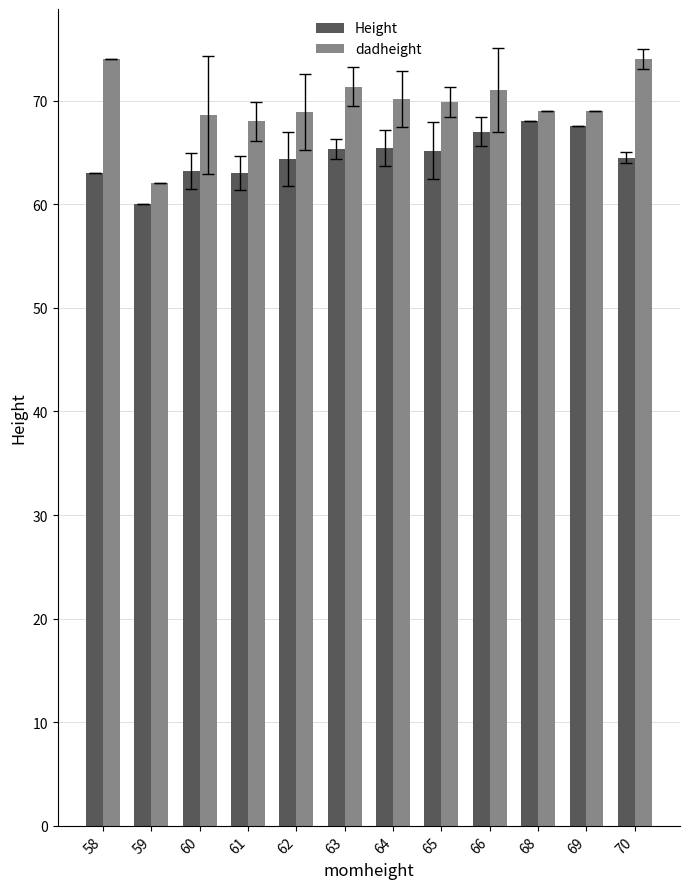

Are the bars grouped side by side (vs. stacked)?

Yes